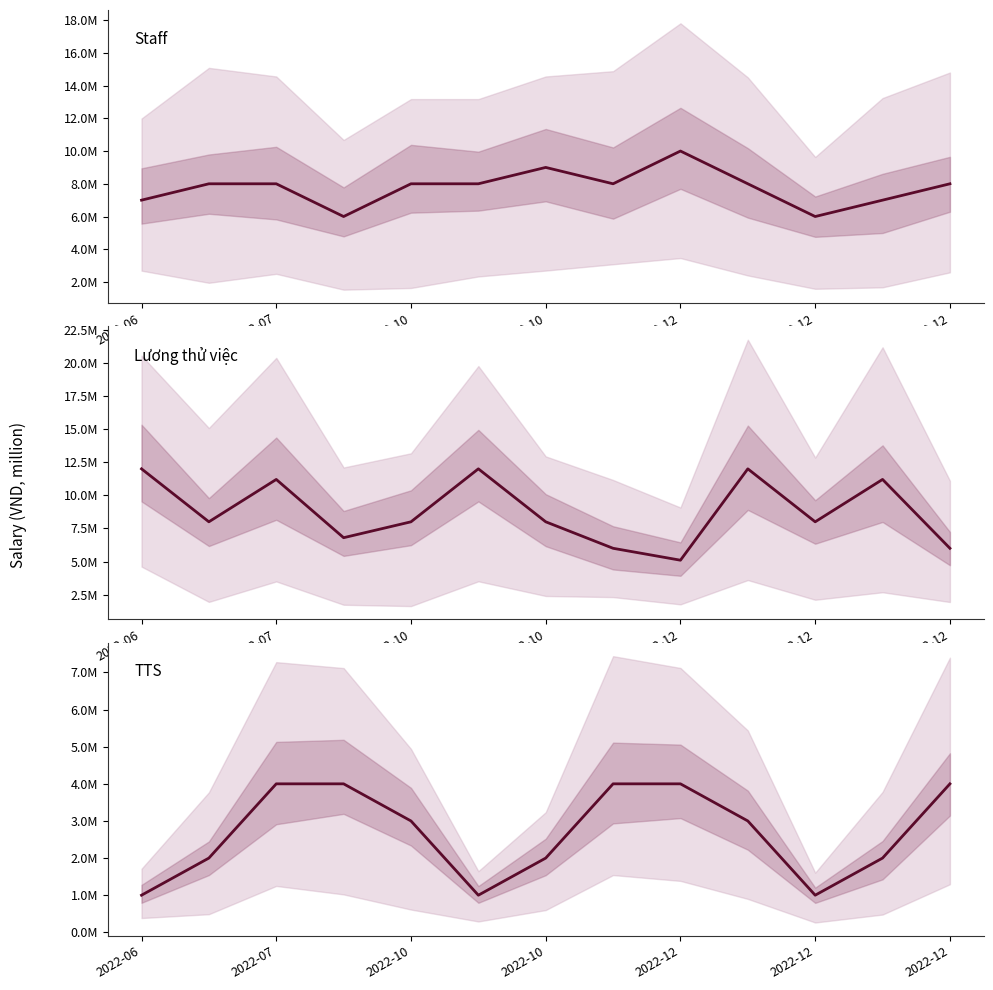

True or false: TTS has more than 1 interior local peaks.

False